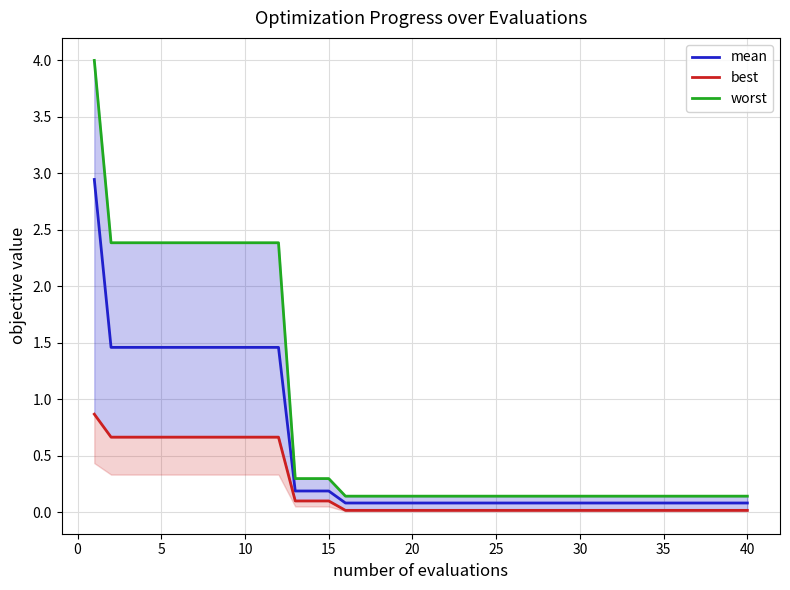

What are all the series names shown in the legend?

mean, best, worst